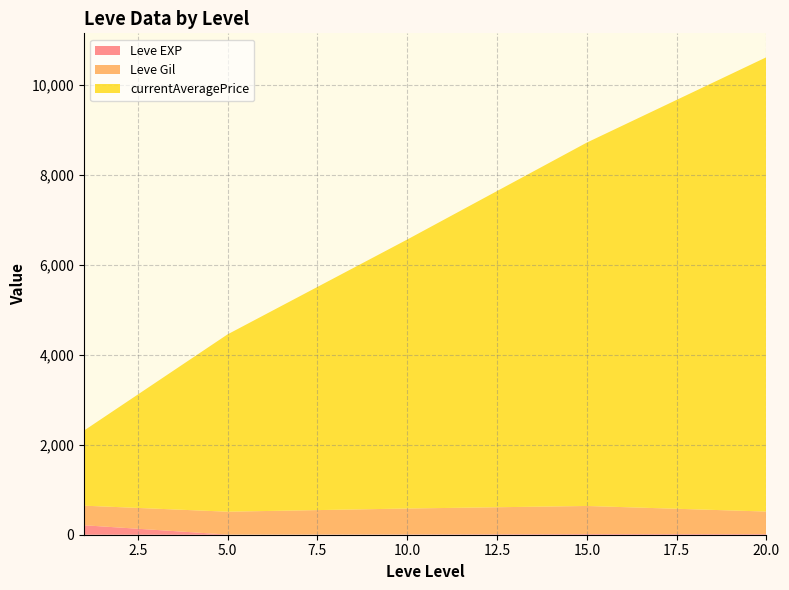

At which category is the sum across all series the highest?

20.0